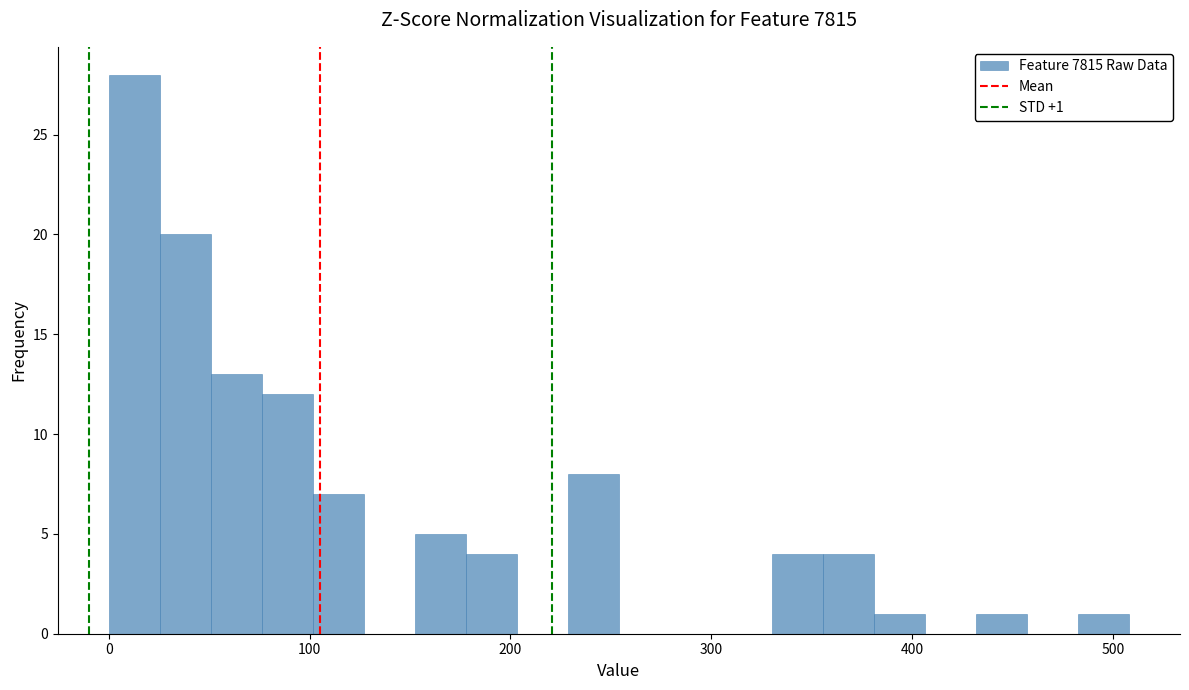

Around what value on the x-axis is the tallest bar? Give the approximate position of its centre, as read against the axis.

10